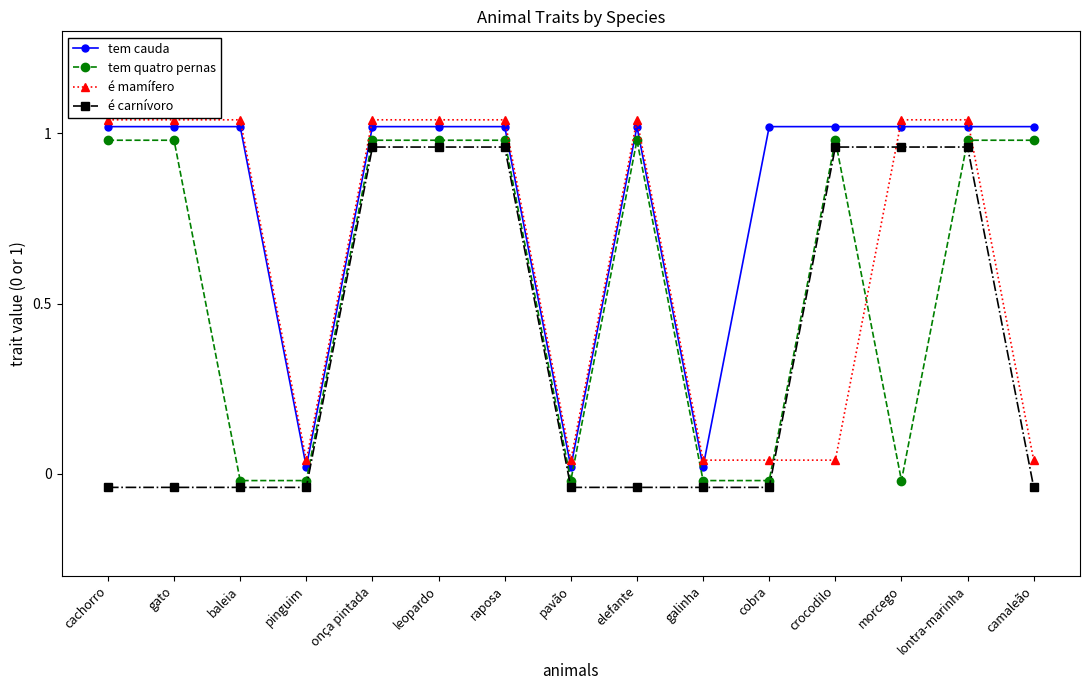

Reading right to left, extract all data points from this chart.

tem cauda: camaleão=1.0	lontra-marinha=1.0	morcego=1.0	crocodilo=1.0	cobra=1.0	galinha=0.0	elefante=1.0	pavão=0.0	raposa=1.0	leopardo=1.0	onça pintada=1.0	pinguim=0.0	baleia=1.0	gato=1.0	cachorro=1.0
tem quatro pernas: camaleão=1.0	lontra-marinha=1.0	morcego=-0.0	crocodilo=1.0	cobra=-0.0	galinha=-0.0	elefante=1.0	pavão=-0.0	raposa=1.0	leopardo=1.0	onça pintada=1.0	pinguim=-0.0	baleia=-0.0	gato=1.0	cachorro=1.0
é mamífero: camaleão=0.0	lontra-marinha=1.0	morcego=1.0	crocodilo=0.0	cobra=0.0	galinha=0.0	elefante=1.0	pavão=0.0	raposa=1.0	leopardo=1.0	onça pintada=1.0	pinguim=0.0	baleia=1.0	gato=1.0	cachorro=1.0
é carnívoro: camaleão=-0.0	lontra-marinha=1.0	morcego=1.0	crocodilo=1.0	cobra=-0.0	galinha=-0.0	elefante=-0.0	pavão=-0.0	raposa=1.0	leopardo=1.0	onça pintada=1.0	pinguim=-0.0	baleia=-0.0	gato=-0.0	cachorro=-0.0